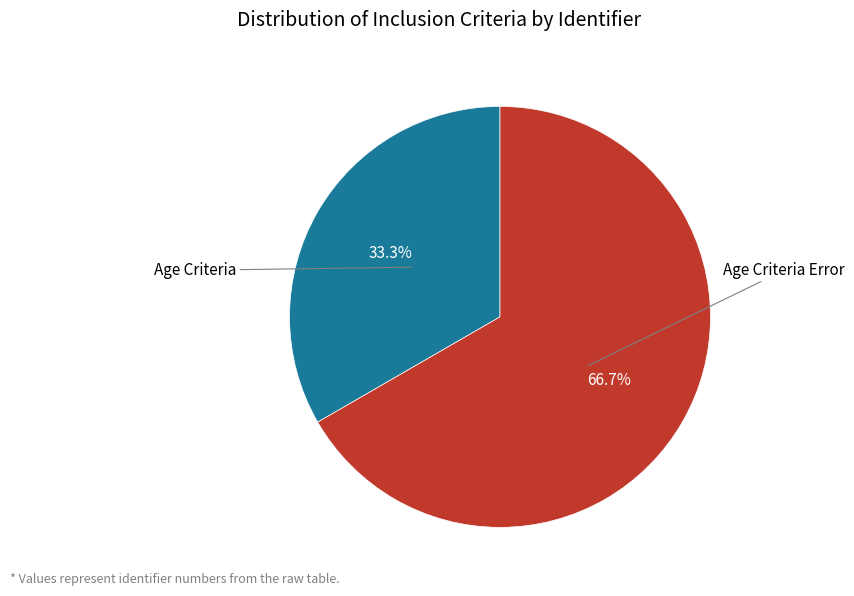

Is there any slice that represents more than half of the pie?

Yes